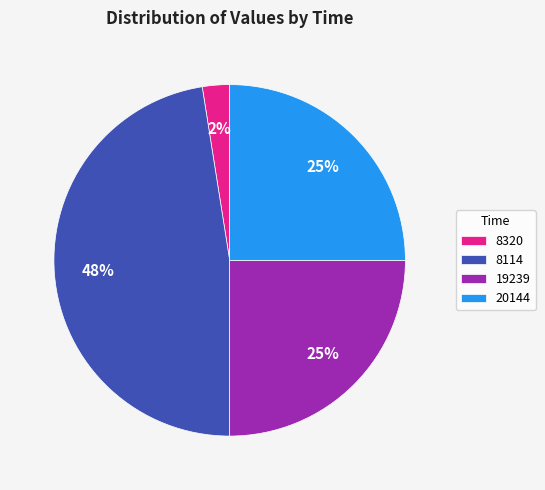

Count the number of slices in the pie.

4